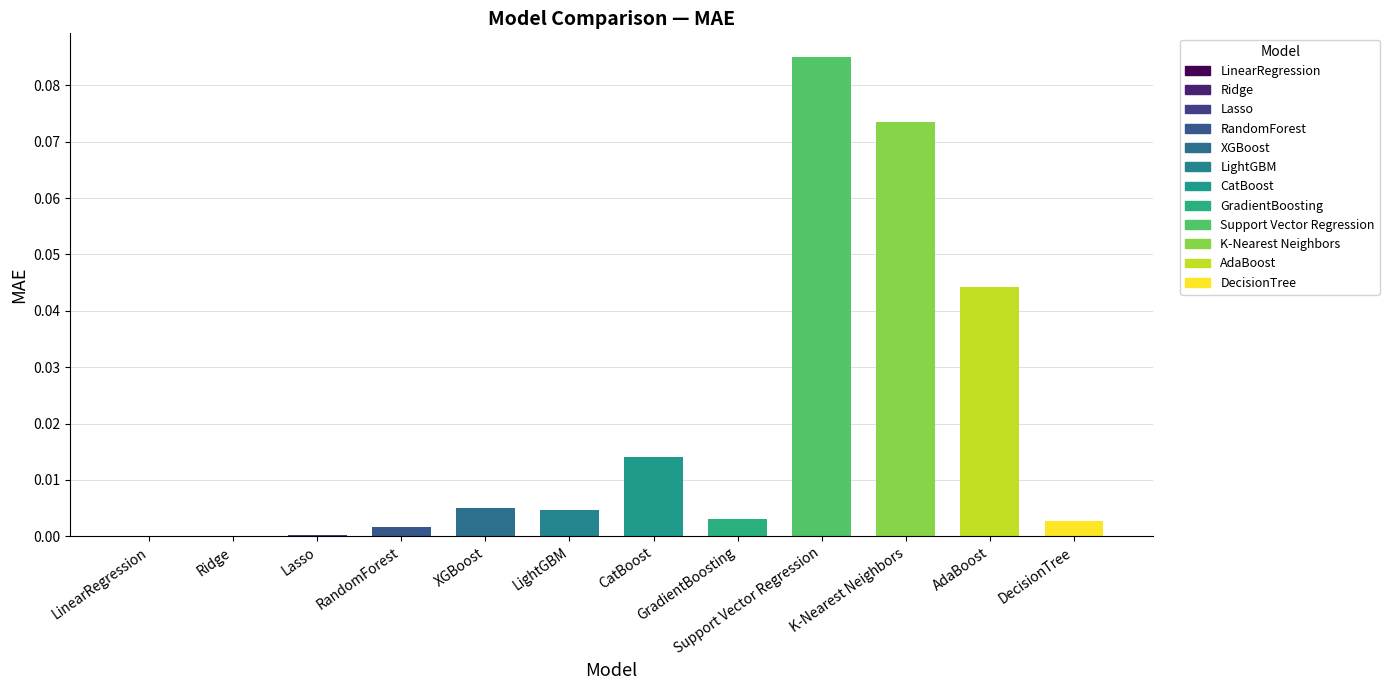

The chart shows a value of 0.0 at XGBoost. True or false?

True